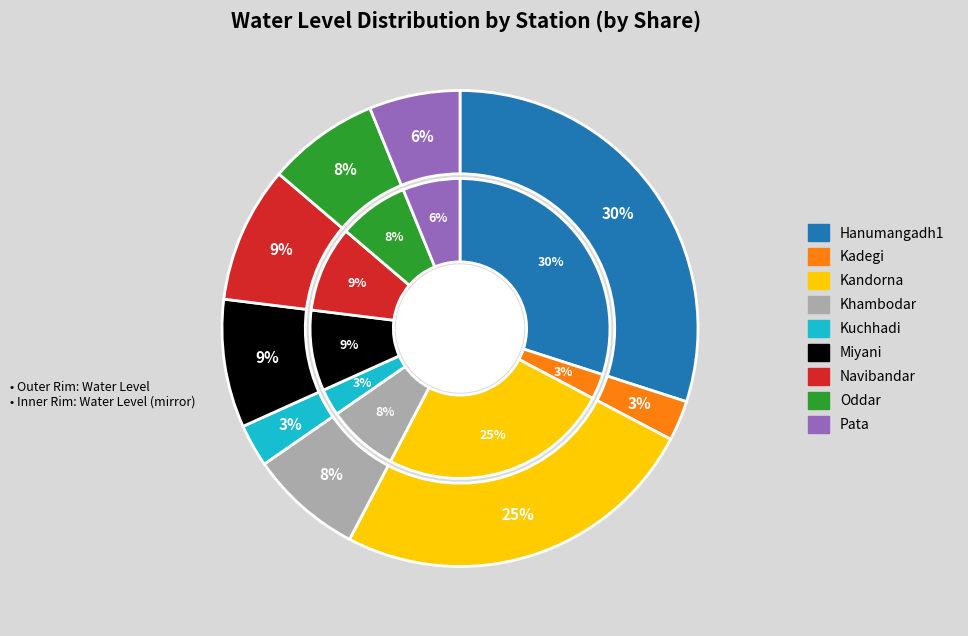

What is the largest slice in the pie chart?

Hanumangadh1